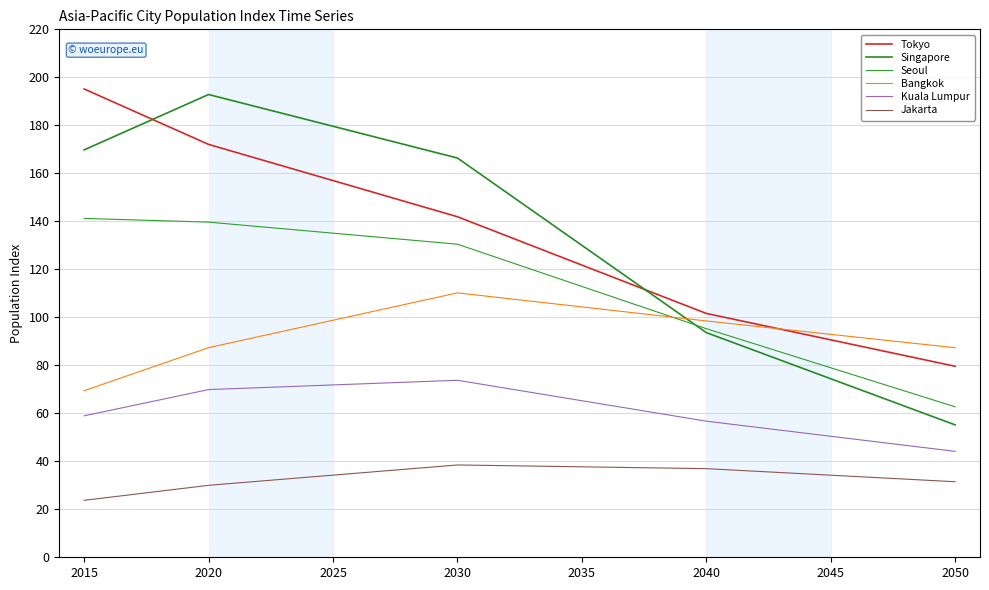

At how many categories does at least one series exceed 158?

4